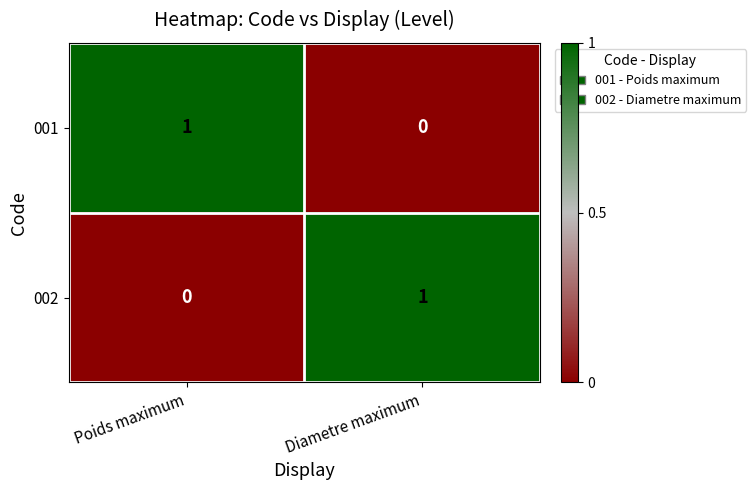

True or false: 002 has a value of 0 at Poids maximum.

True